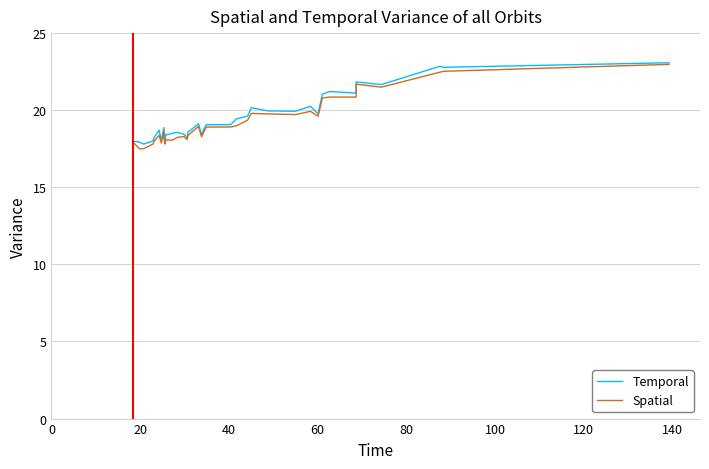

Is this an area chart (filled region under the line)?

No